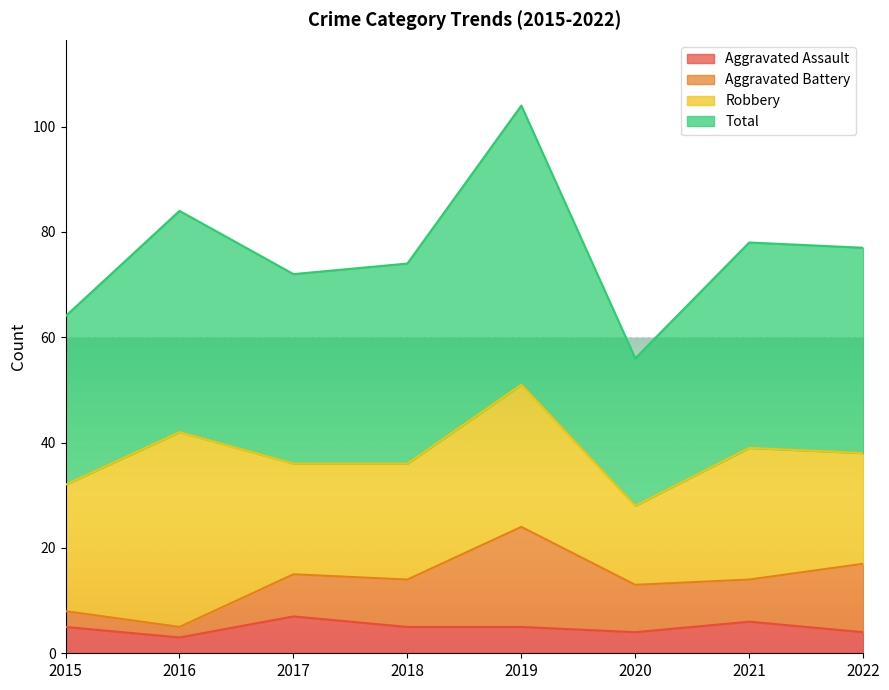

What is the highest value of the Total series?

104